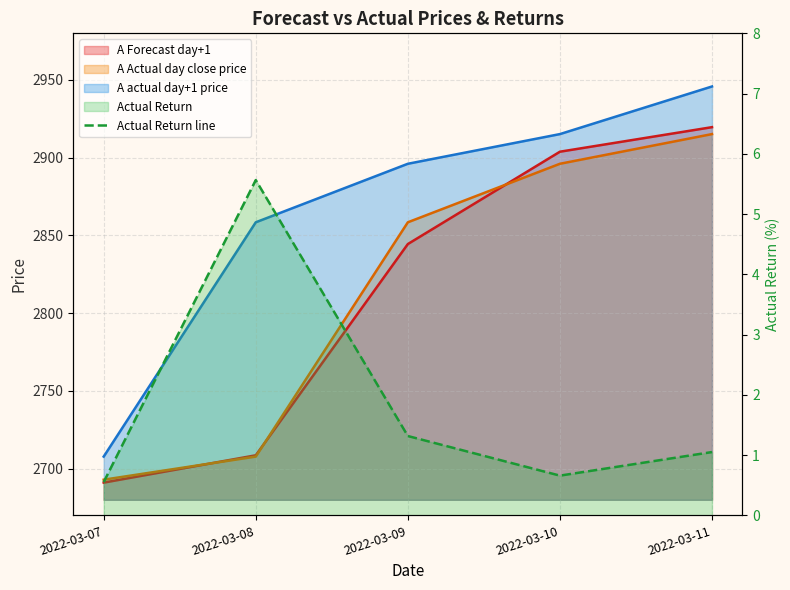

What is the minimum value shown in the chart?

0.6